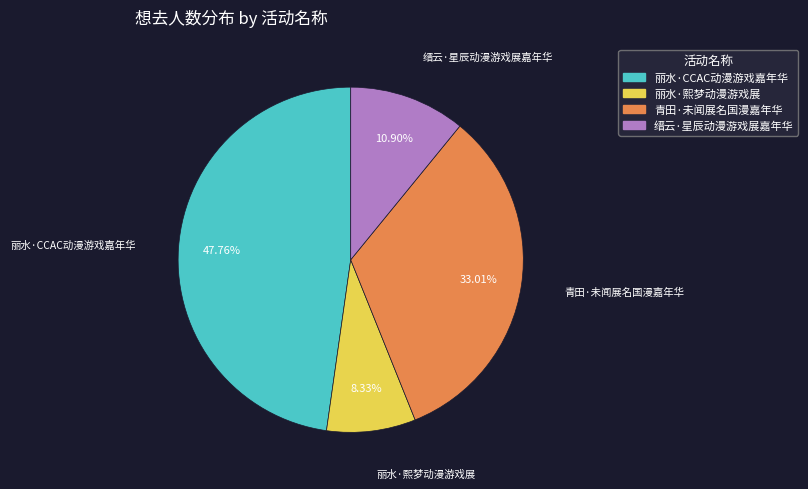

Approximately how many times larger is the value at 丽水·熙梦动漫游戏展 compared to 青田·未闻展名国漫嘉年华?

0.3